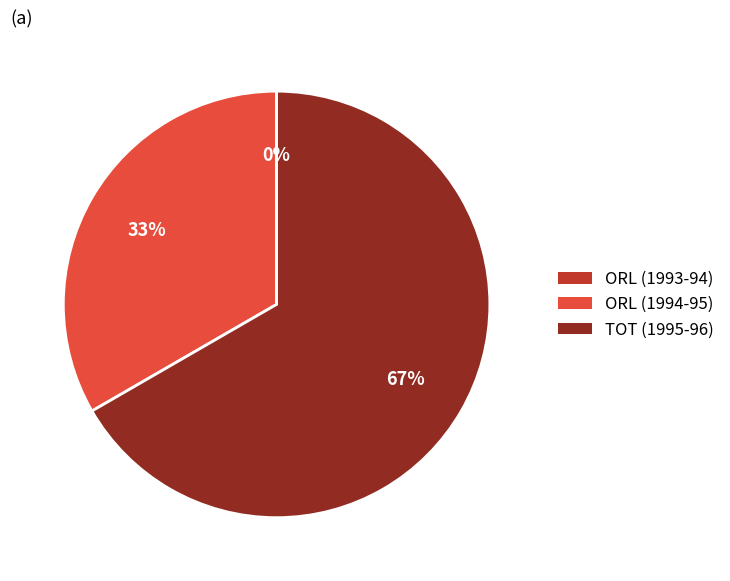

To the nearest percent, what is the difference between the largest and smallest slice percentages?

67%